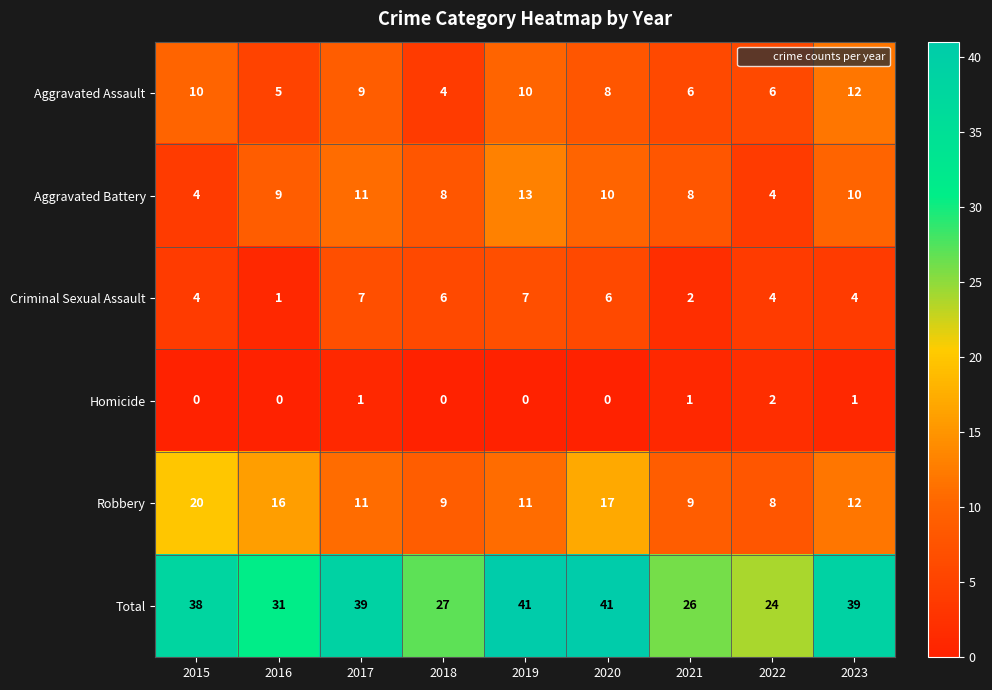

At how many categories does at least one series exceed 35?

5